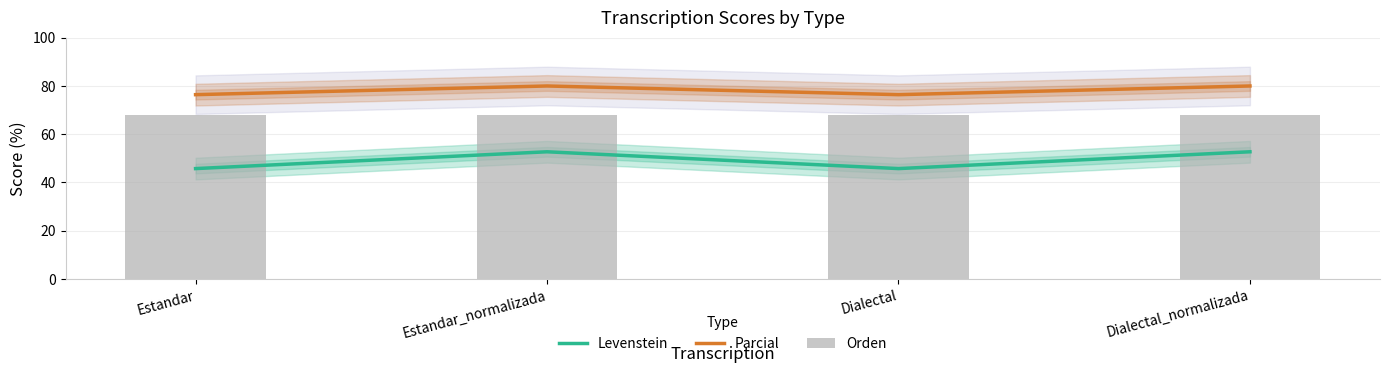

The Parcial series shows 107.5 at Estandar_normalizada. True or false?

False